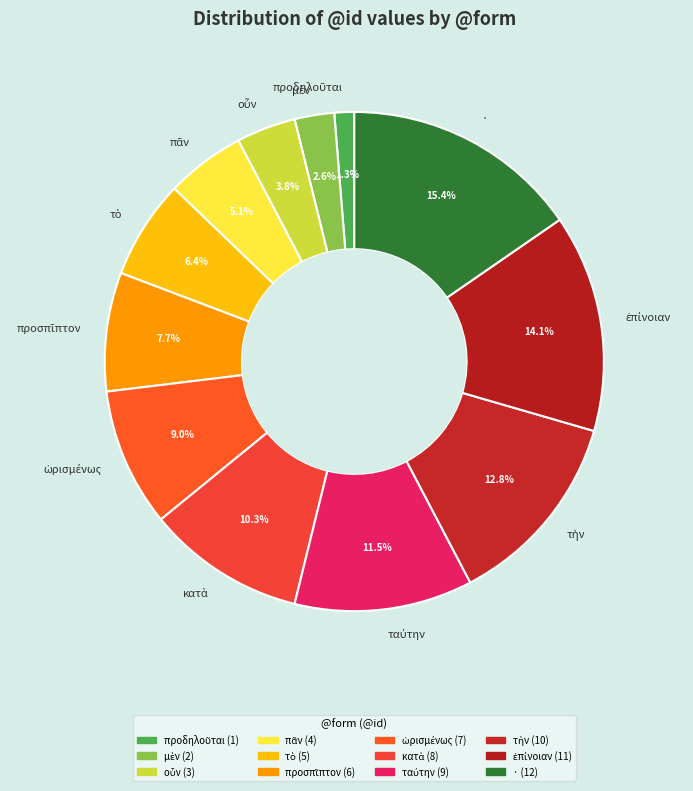

How many slices are in this pie chart?

12